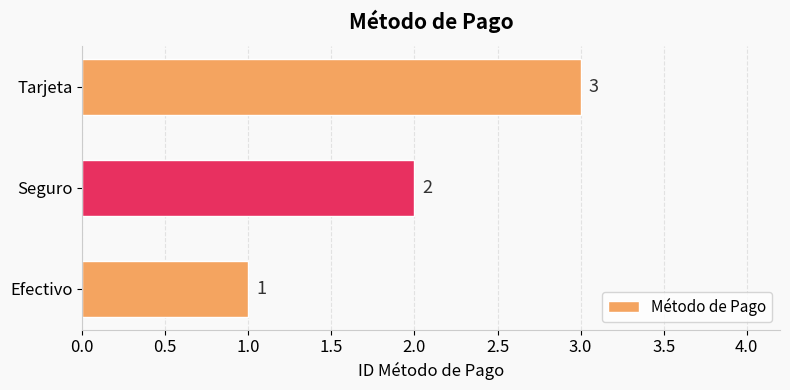

The chart shows a value of 1 at Seguro. True or false?

False